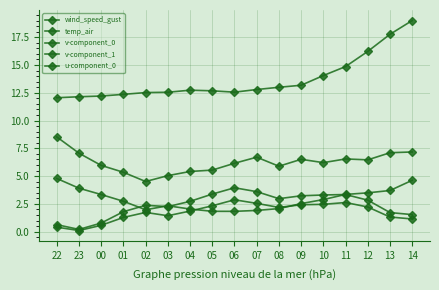

Count the number of data series in this chart.

5